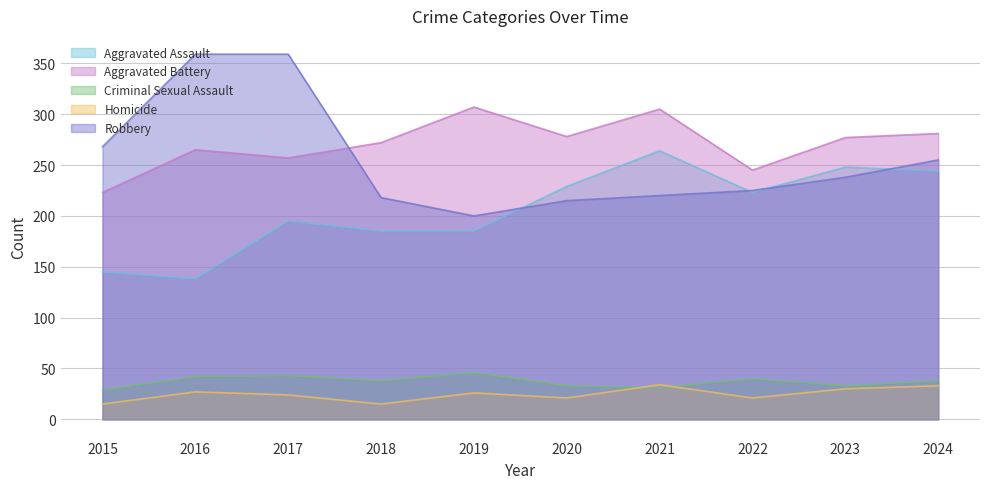

The Criminal Sexual Assault series shows 29 at 2015. True or false?

True